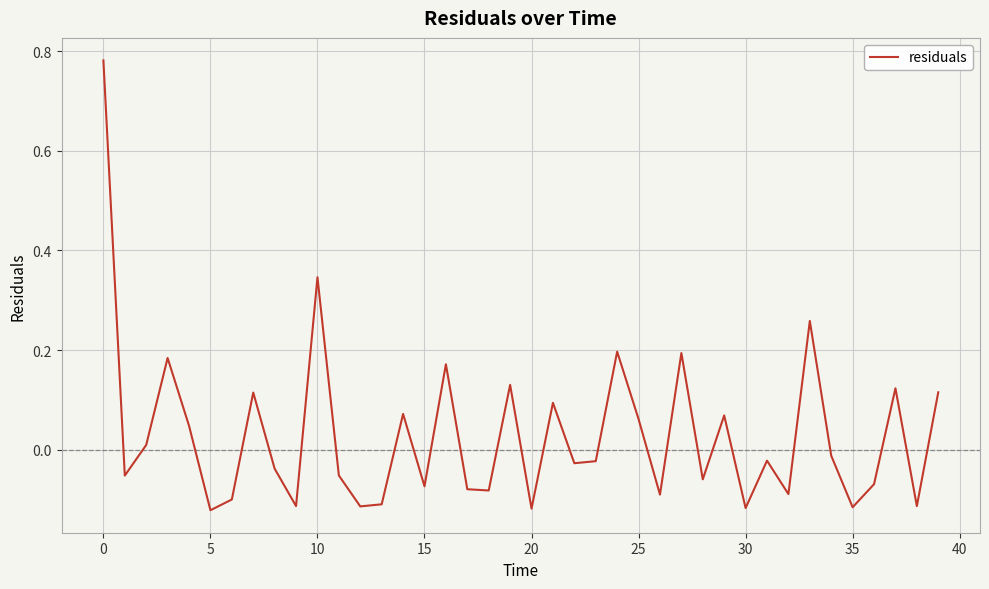

What is the difference between the maximum and minimum values?

0.9